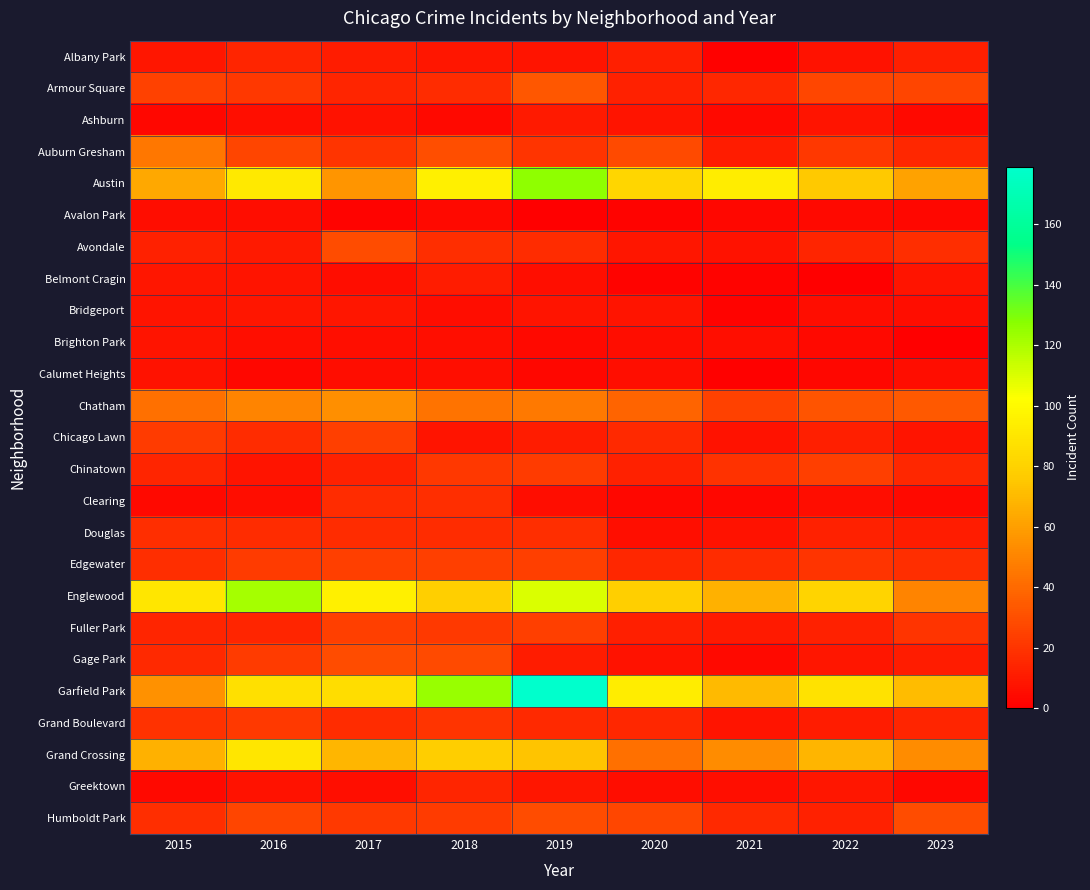

Reading left to right, list all the values displayed in this chart.

Albany Park: 2015=9	2016=14	2017=11	2018=9	2019=8	2020=12	2021=1	2022=7	2023=12
Armour Square: 2015=25	2016=21	2017=14	2018=17	2019=33	2020=13	2021=15	2022=27	2023=26
Ashburn: 2015=3	2016=6	2017=7	2018=4	2019=10	2020=8	2021=4	2022=8	2023=4
Auburn Gresham: 2015=45	2016=26	2017=20	2018=30	2019=20	2020=28	2021=11	2022=21	2023=15
Austin: 2015=63	2016=91	2017=56	2018=95	2019=126	2020=82	2021=93	2022=76	2023=61
Avalon Park: 2015=5	2016=5	2017=2	2018=4	2019=0	2020=2	2021=3	2022=4	2023=3
Avondale: 2015=13	2016=10	2017=29	2018=18	2019=17	2020=9	2021=7	2022=14	2023=18
Belmont Cragin: 2015=9	2016=8	2017=5	2018=11	2019=6	2020=2	2021=2	2022=0	2023=8
Bridgeport: 2015=8	2016=9	2017=9	2018=5	2019=8	2020=8	2021=2	2022=5	2023=5
Brighton Park: 2015=8	2016=6	2017=6	2018=6	2019=4	2020=5	2021=6	2022=4	2023=0
Calumet Heights: 2015=7	2016=3	2017=5	2018=6	2019=3	2020=6	2021=1	2022=3	2023=5
Chatham: 2015=42	2016=50	2017=54	2018=44	2019=46	2020=38	2021=25	2022=32	2023=34
Chicago Lawn: 2015=23	2016=17	2017=24	2018=8	2019=11	2020=16	2021=7	2022=12	2023=8
Chinatown: 2015=14	2016=8	2017=13	2018=21	2019=23	2020=13	2021=19	2022=24	2023=15
Clearing: 2015=4	2016=5	2017=17	2018=18	2019=5	2020=3	2021=3	2022=5	2023=4
Douglas: 2015=18	2016=17	2017=17	2018=17	2019=18	2020=6	2021=7	2022=13	2023=11
Edgewater: 2015=18	2016=23	2017=24	2018=24	2019=24	2020=15	2021=17	2022=20	2023=18
Englewood: 2015=90	2016=121	2017=95	2018=79	2019=110	2020=79	2021=67	2022=81	2023=50
Fuller Park: 2015=14	2016=14	2017=24	2018=22	2019=24	2020=12	2021=10	2022=13	2023=20
Gage Park: 2015=16	2016=23	2017=29	2018=28	2019=11	2020=7	2021=4	2022=9	2023=11
Garfield Park: 2015=55	2016=87	2017=86	2018=124	2019=179	2020=93	2021=70	2022=88	2023=71
Grand Boulevard: 2015=19	2016=22	2017=17	2018=20	2019=16	2020=15	2021=8	2022=11	2023=14
Grand Crossing: 2015=67	2016=90	2017=69	2018=78	2019=74	2020=42	2021=53	2022=68	2023=53
Greektown: 2015=4	2016=7	2017=6	2018=14	2019=9	2020=5	2021=6	2022=9	2023=3
Humboldt Park: 2015=18	2016=26	2017=22	2018=23	2019=29	2020=27	2021=16	2022=13	2023=29